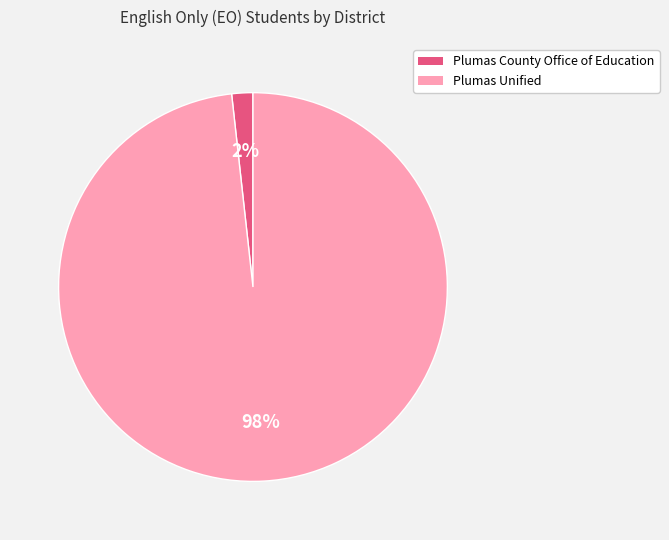

Combined, do Plumas Unified and Plumas County Office of Education account for over 50%?

Yes